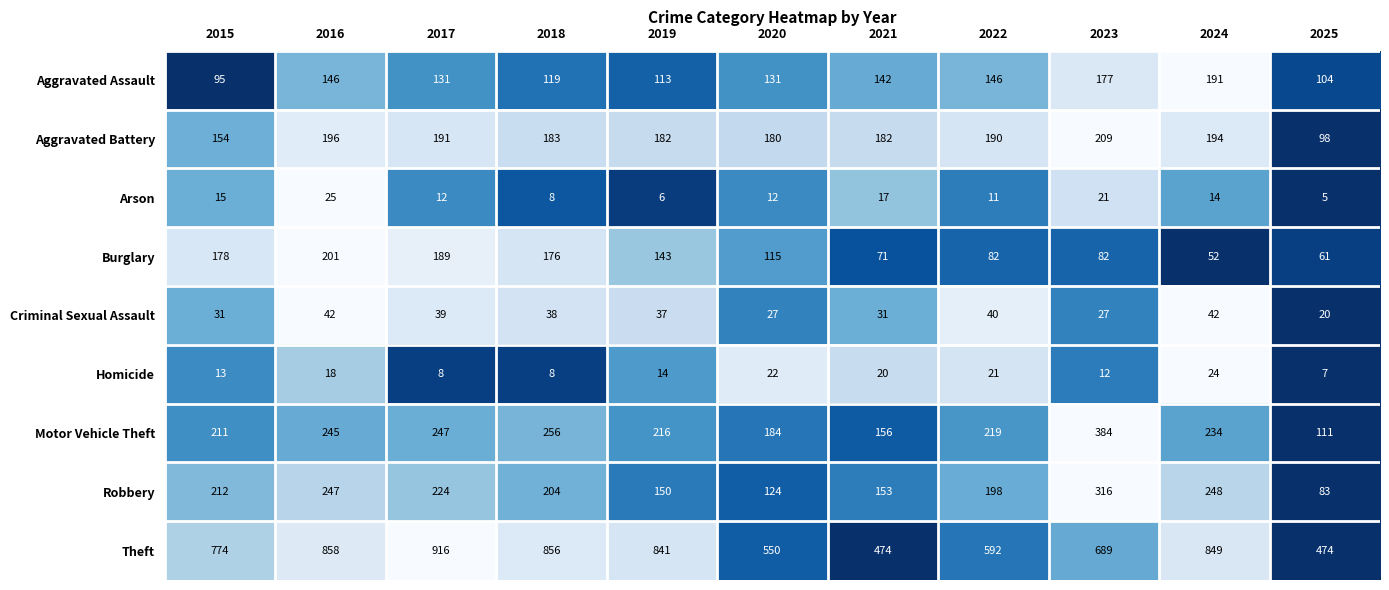

What is the difference between the second highest and minimum values in the Theft series?

384